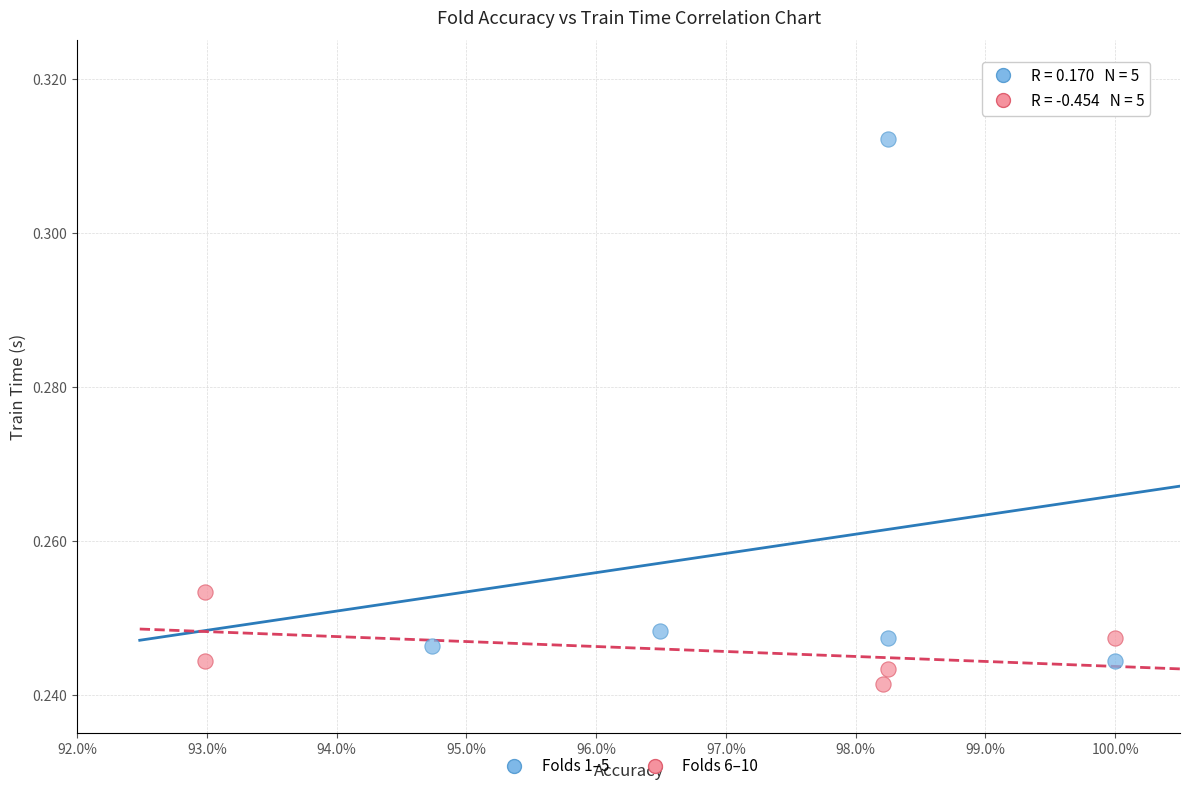

Which series reaches the minimum Y coordinate?

Folds 6–10